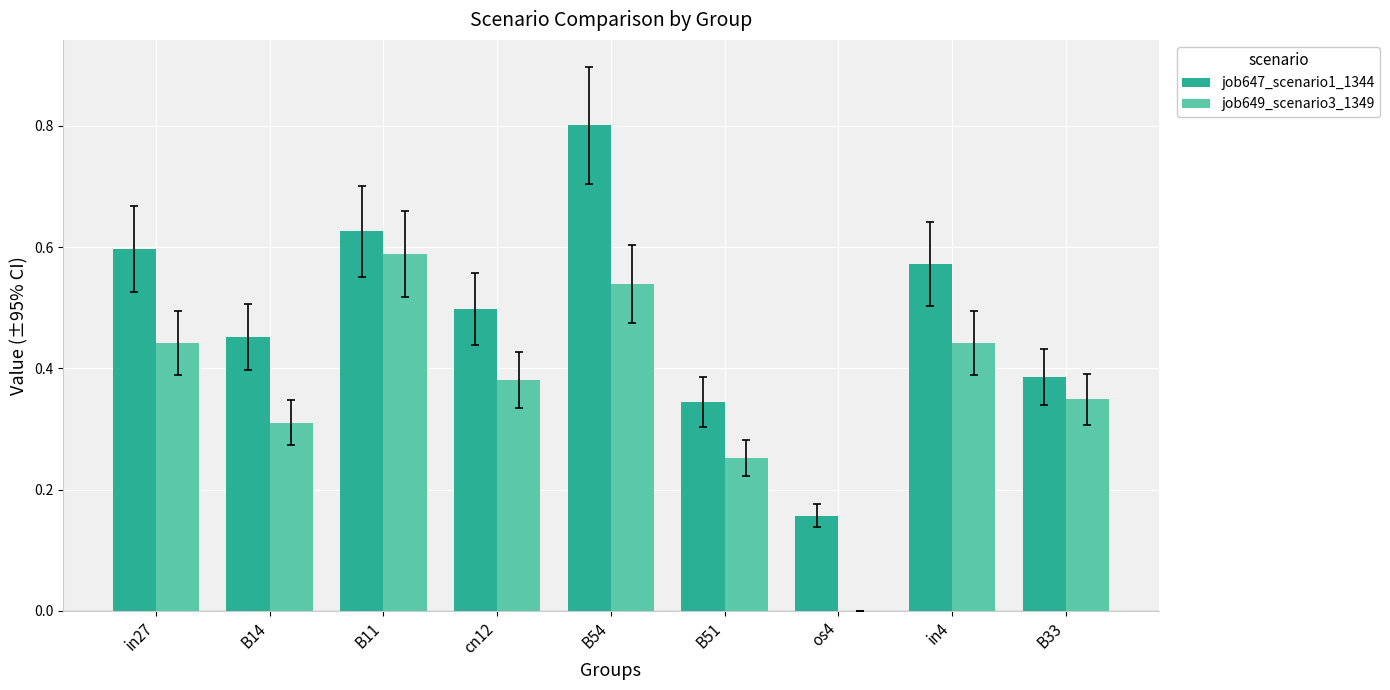

Is it true that job649_scenario3_1349 equals -0.3 at os4?

False